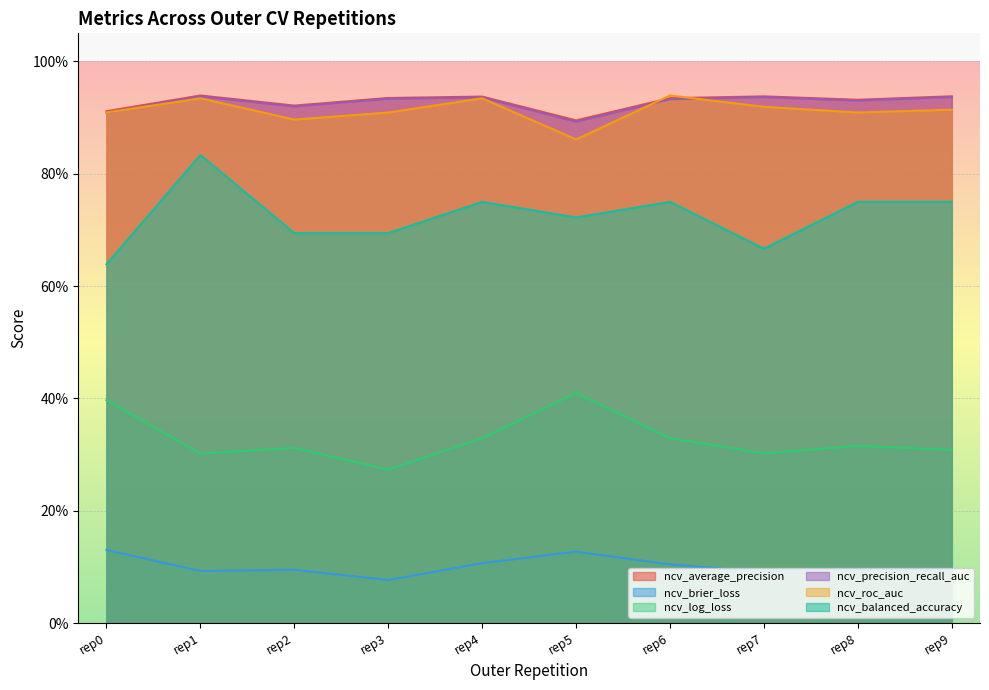

Which category has the lowest value across all series?

rep3